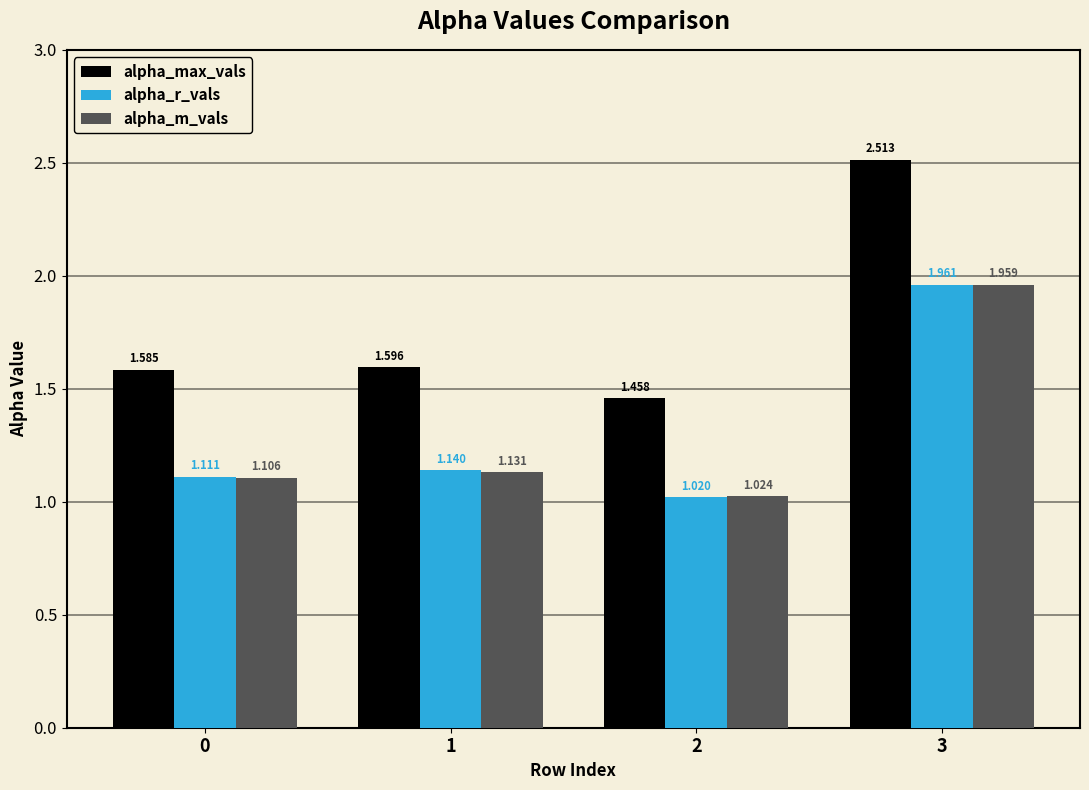

At 1, list the series in order from smallest to largest.

alpha_m_vals, alpha_r_vals, alpha_max_vals